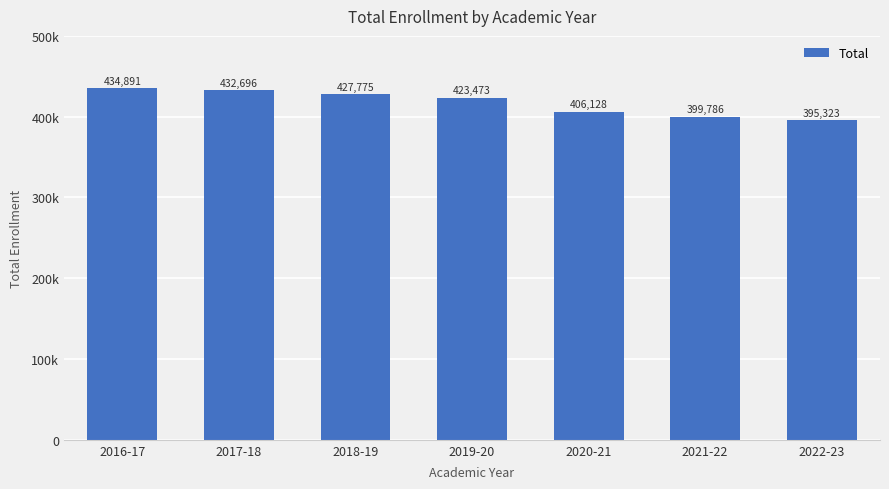

At which label is the value closest to 415107?

2019-20